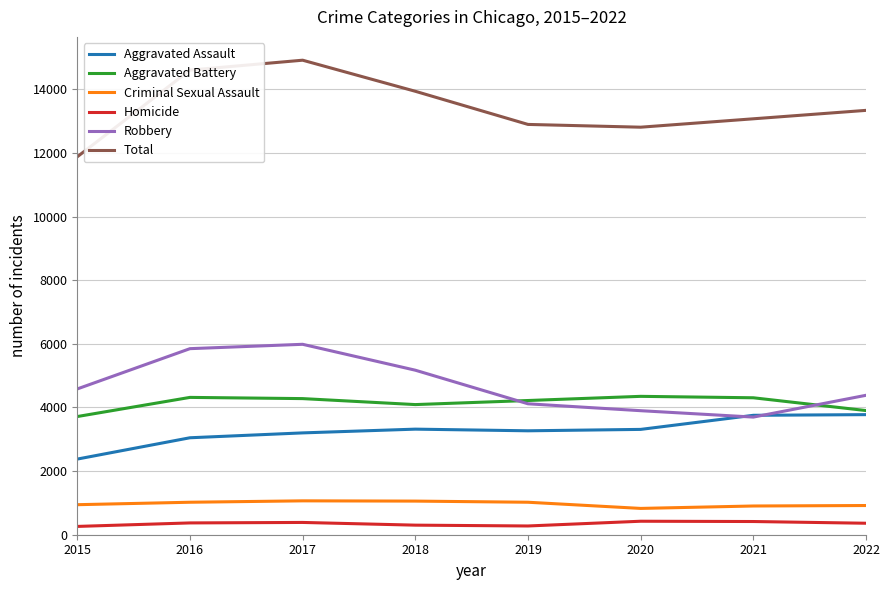

What are all the series names shown in the legend?

Aggravated Assault, Aggravated Battery, Criminal Sexual Assault, Homicide, Robbery, Total